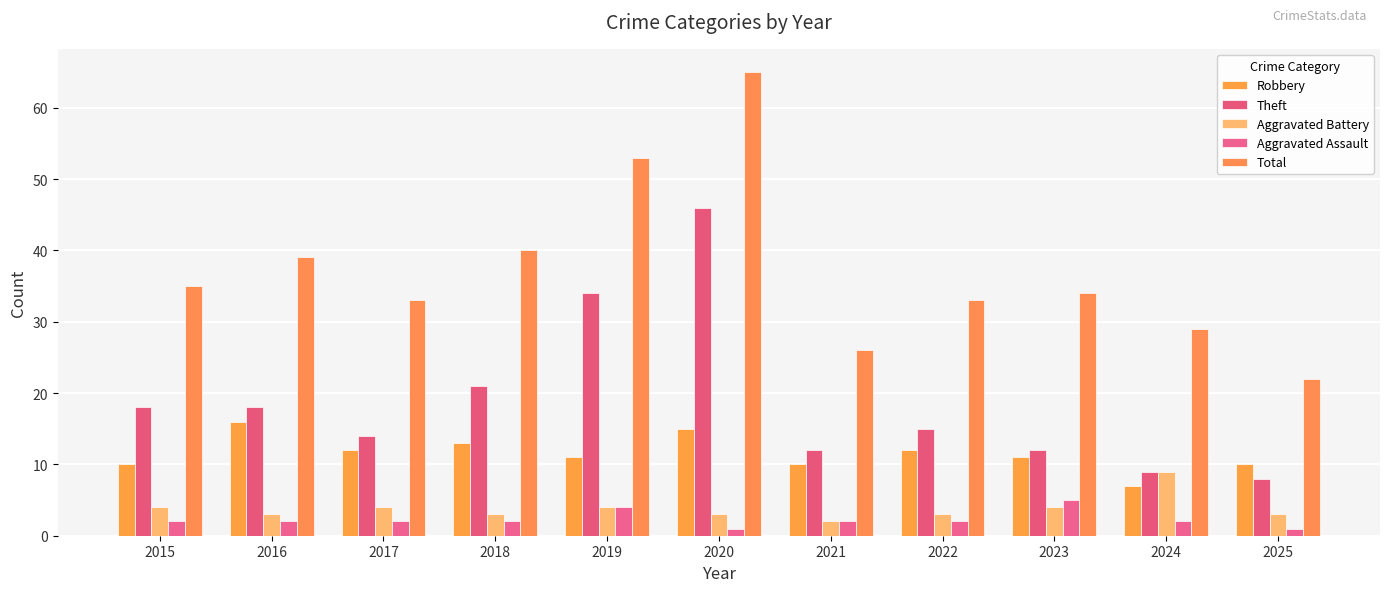

At 2021, list the series in order from smallest to largest.

Aggravated Battery, Aggravated Assault, Robbery, Theft, Total